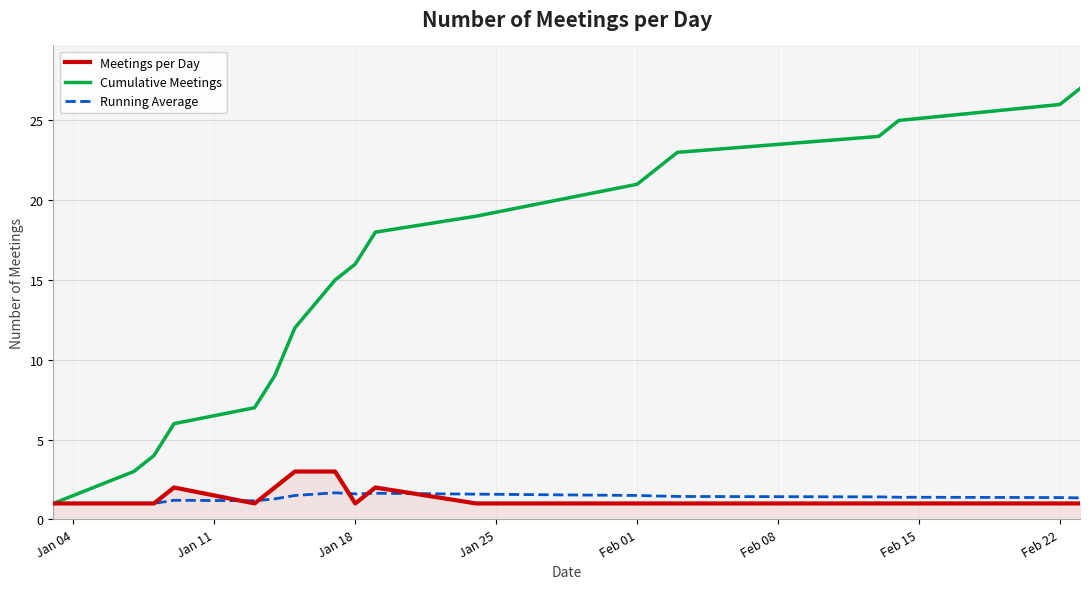

Which series has the widest spread of values?

Cumulative Meetings